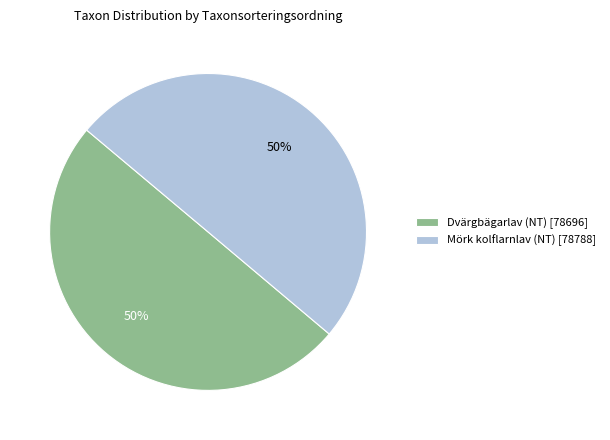

Combined, do Mörk kolflarnlav (NT) [78788] and Dvärgbägarlav (NT) [78696] account for over 50%?

Yes